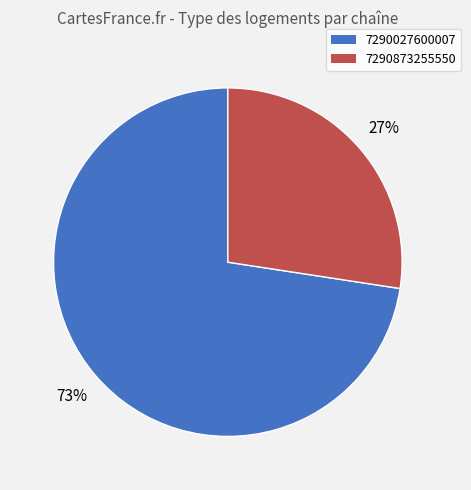

What percentage is the 7290873255550 slice, to the nearest percent?

27%